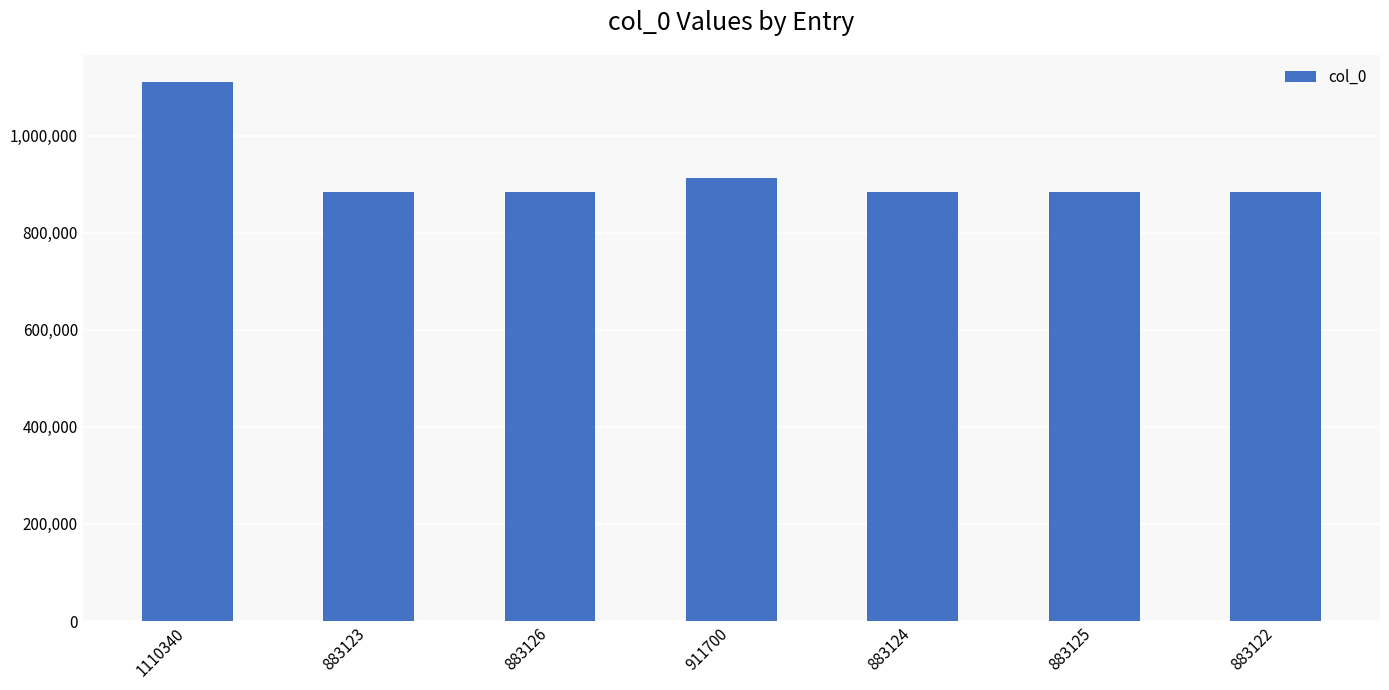

At which label is the value closest to 996731?

911700